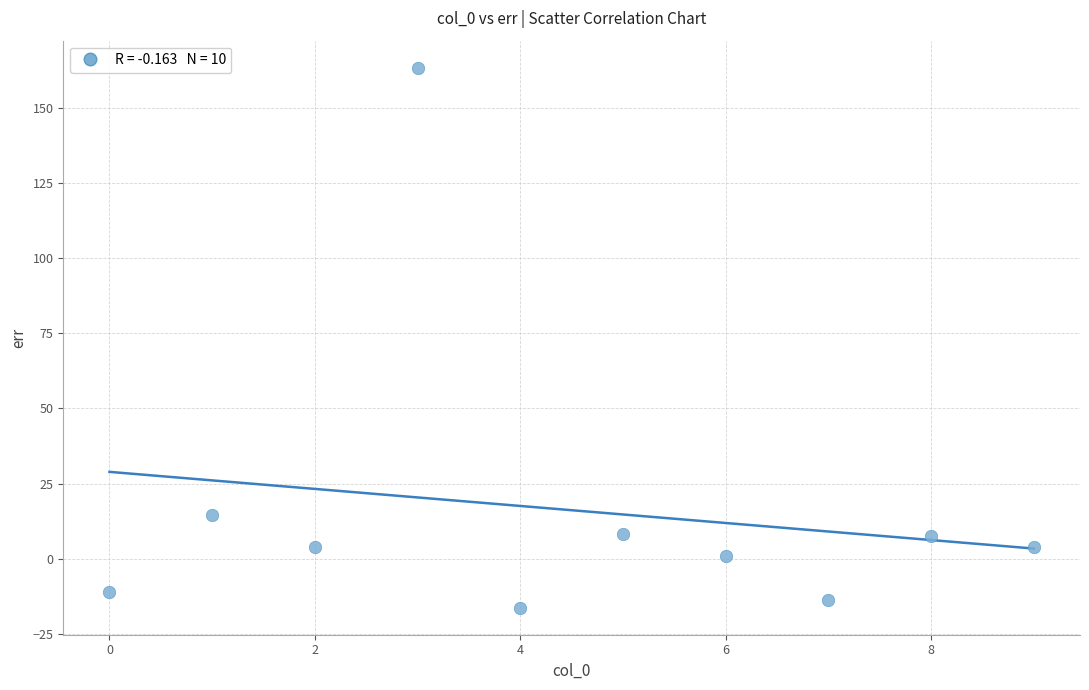

What is the average Y value?

16.1